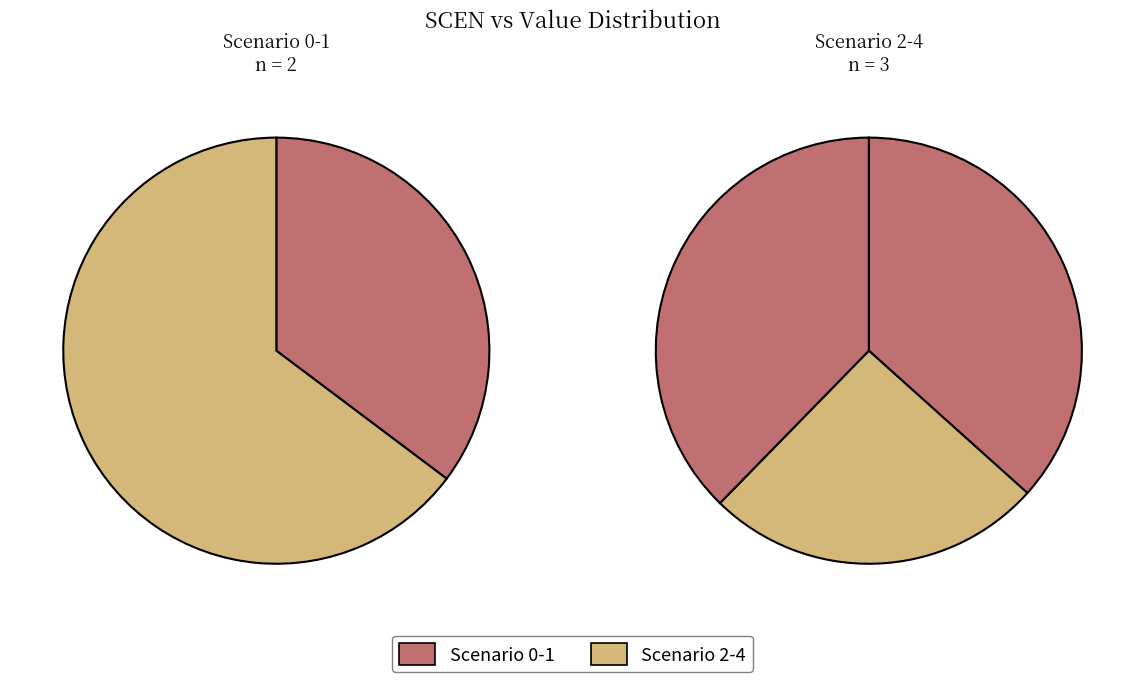

What percentage is NOT represented by 1?

69.4%